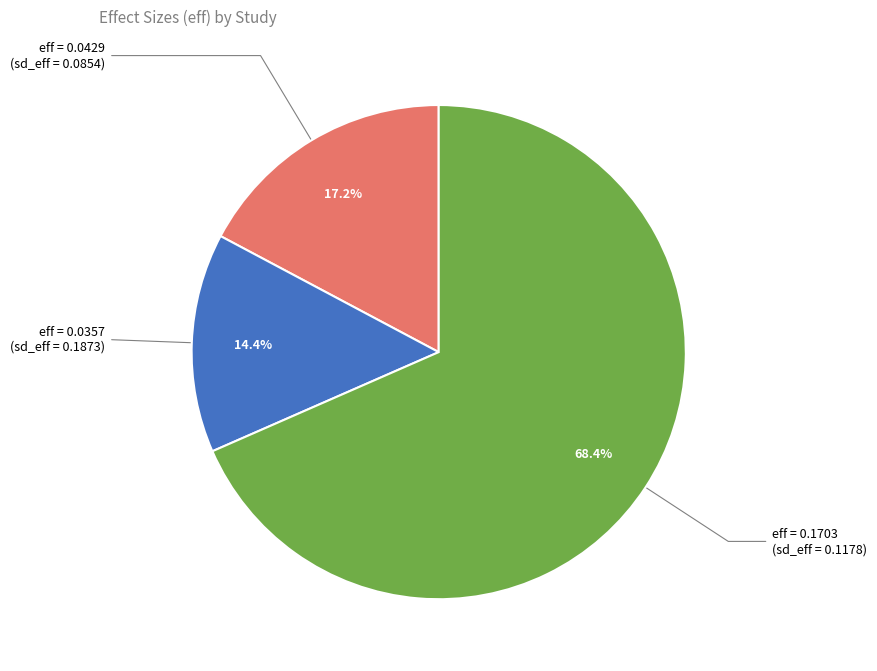

What is the total percentage of eff = 0.0357 (sd_eff = 0.1873) and eff = 0.0429 (sd_eff = 0.0854)?

31.6%